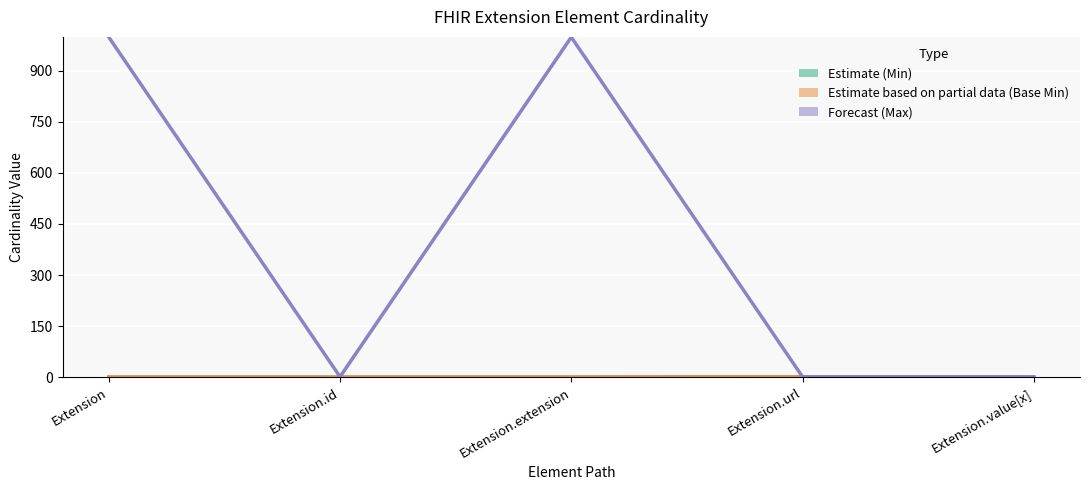

After their last crossing, which series has the higher values: Forecast (Max) or Estimate based on partial data (Base Min)?

Forecast (Max)